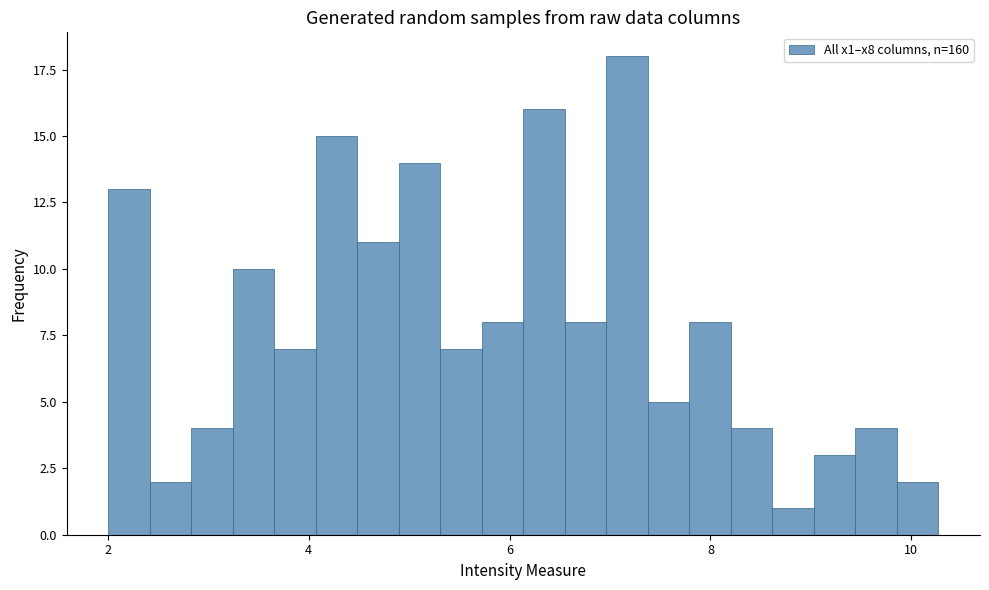

Around what value on the x-axis is the tallest bar? Give the approximate position of its centre, as read against the axis.

7.2